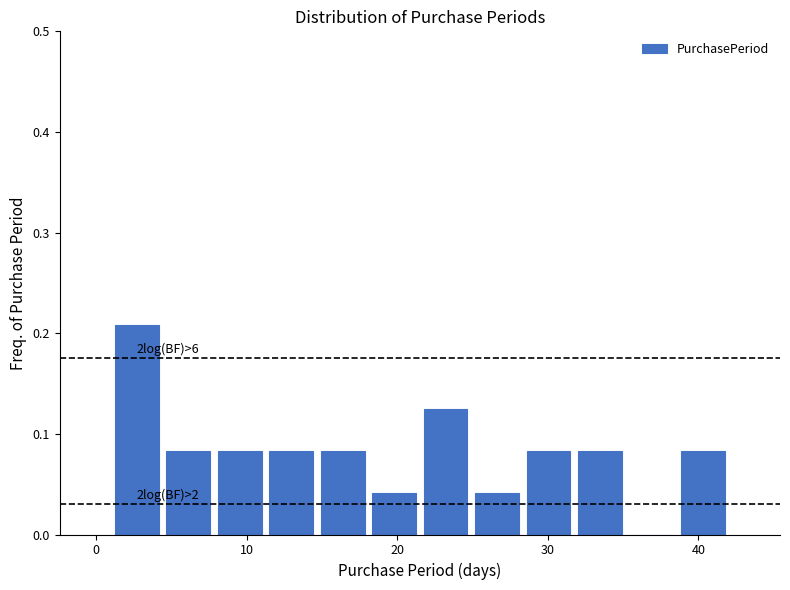

Read against the x-axis, roughly where is the centre of the tallest bar?

3